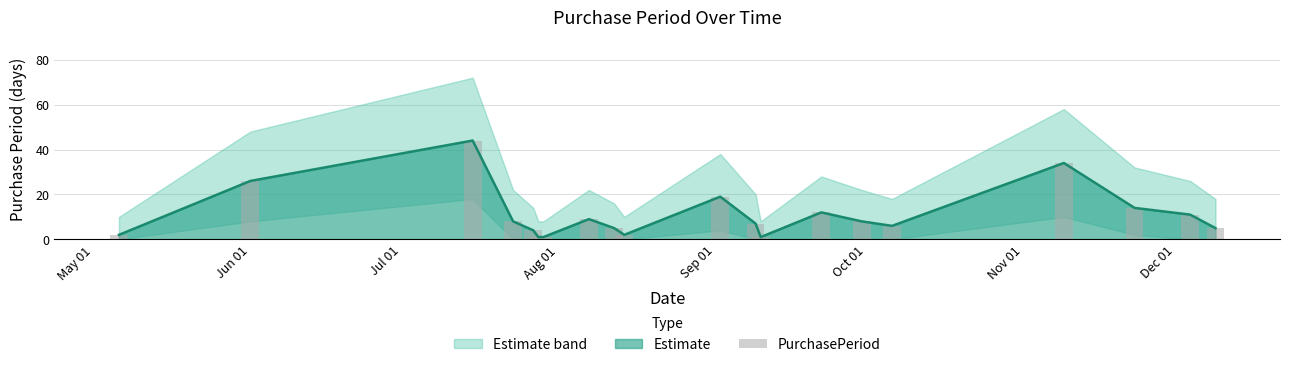

Are the bars grouped side by side (vs. stacked)?

No